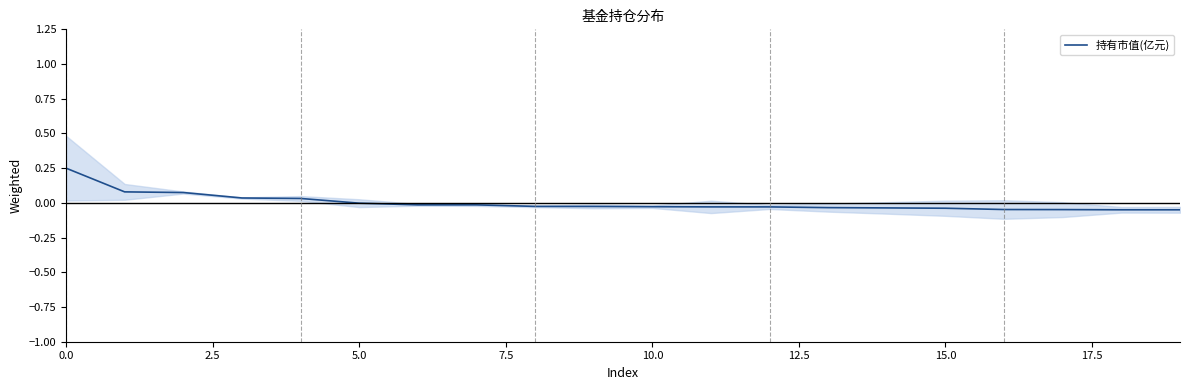

What is the label of the 13th point from the left?

12